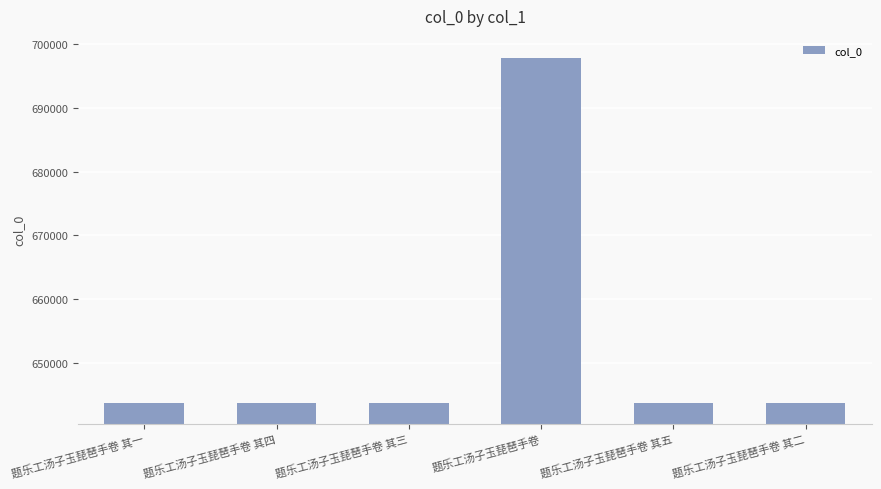

What is the sum of all values?

3915989